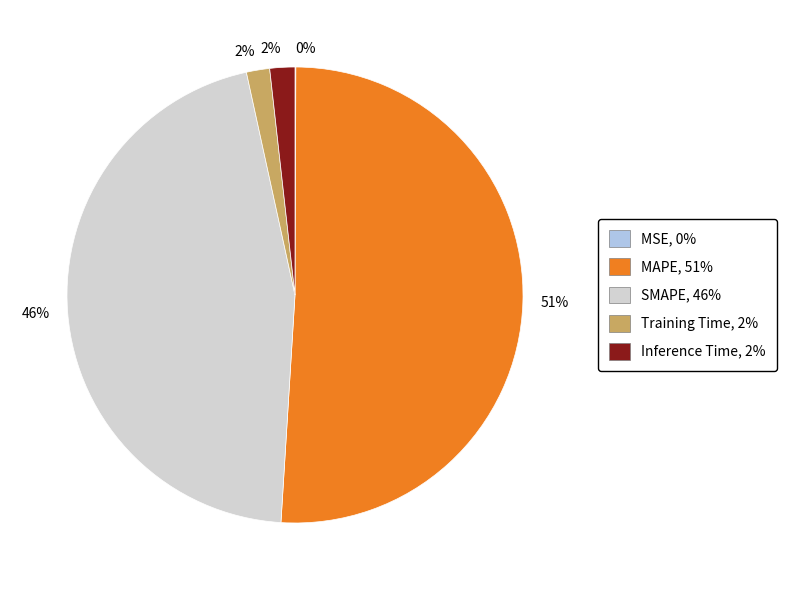

To the nearest percent, what portion does Inference Time represent?

2%